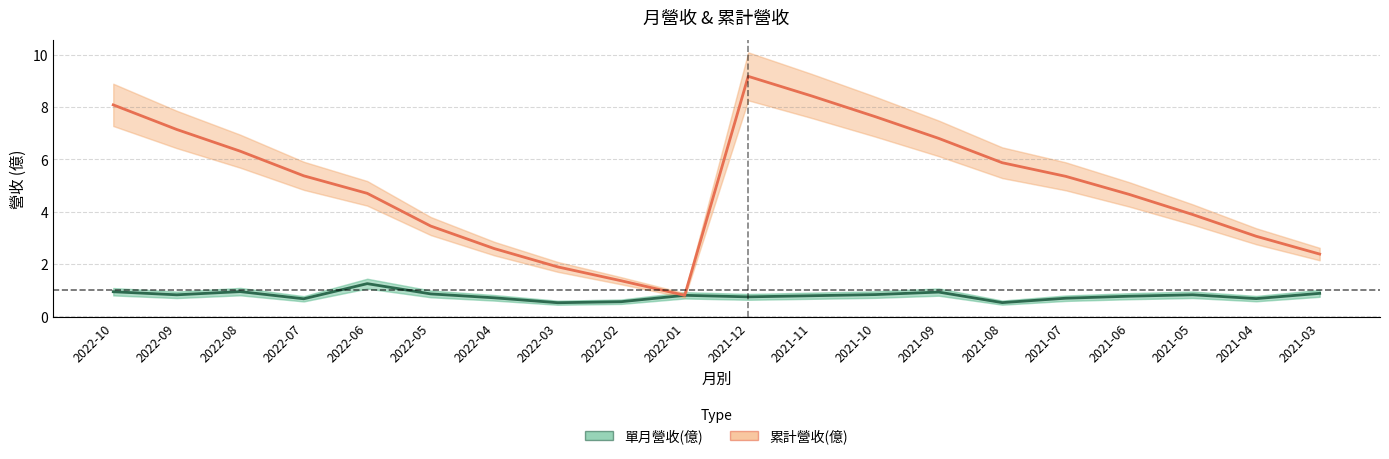

Reading left to right, transcribe all the data shown in this chart.

單月營收(億): 0.9	0.8	0.9	0.7	1.2	0.9	0.7	0.5	0.6	0.8	0.7	0.8	0.8	0.9	0.5	0.7	0.8	0.8	0.7	0.9
累計營收(億): 8.1	7.1	6.3	5.4	4.7	3.5	2.6	1.9	1.4	0.8	9.2	8.4	7.6	6.8	5.9	5.3	4.7	3.9	3.1	2.4